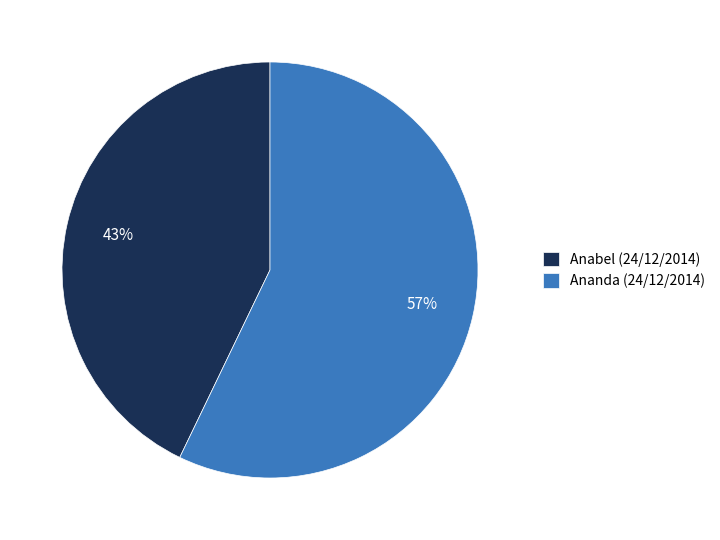

Combined, do Ananda (24/12/2014) and Anabel (24/12/2014) account for over 50%?

Yes